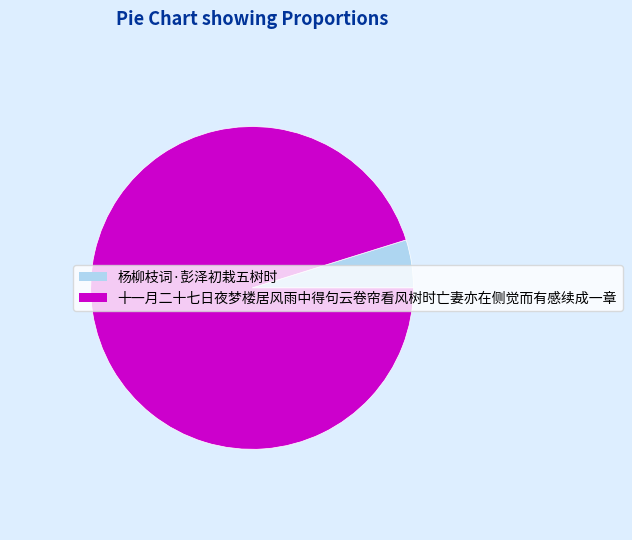

Is it true that 十一月二十七日夜梦楼居风雨中得句云卷帘看风树时亡妻亦在侧觉而有感续成一章 is 85% of the pie?

False